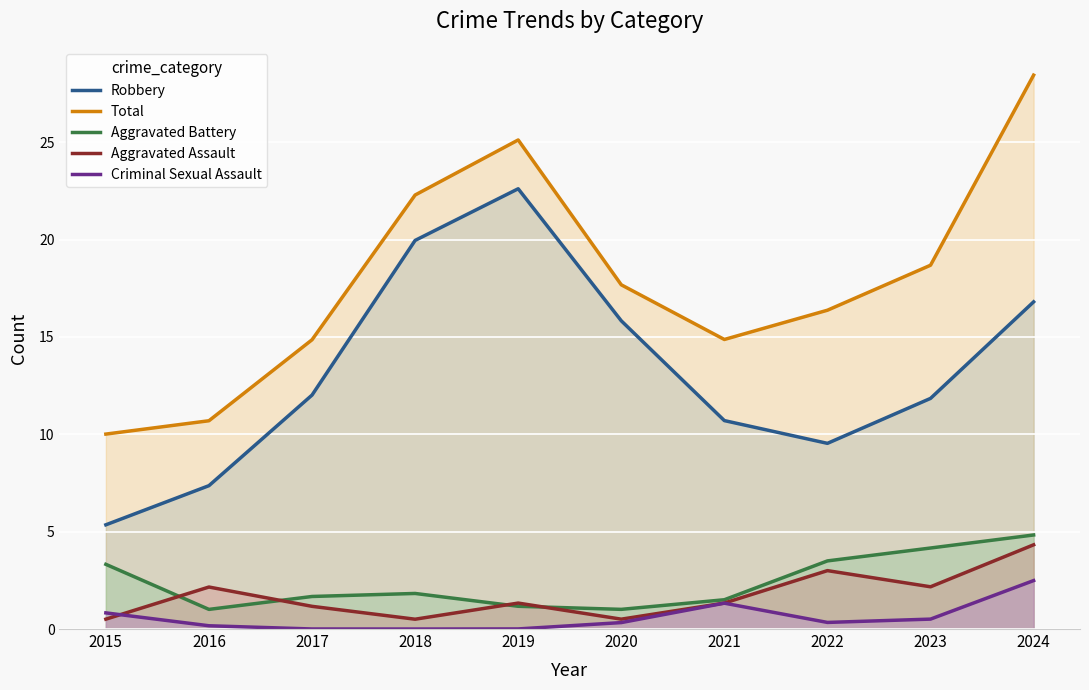

Where is Aggravated Battery nearest to the value 2?

2018